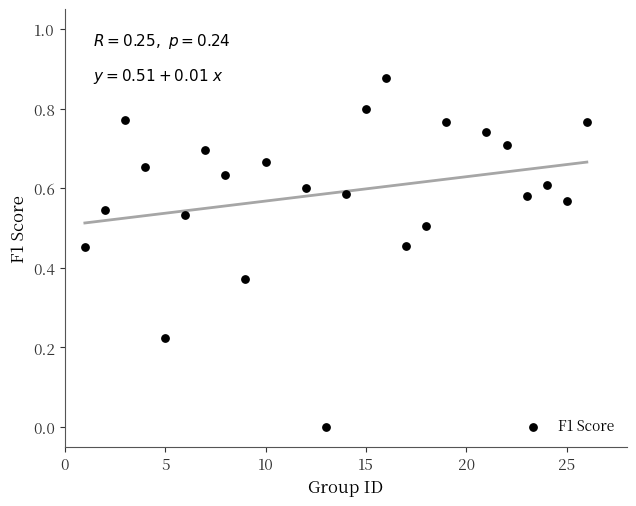

What is the range of X values (max minus min)?

25.0